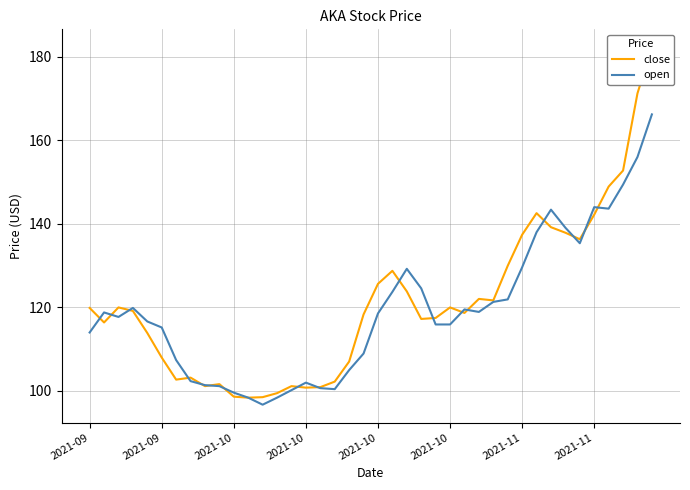

How many data points in close are above 119?

20